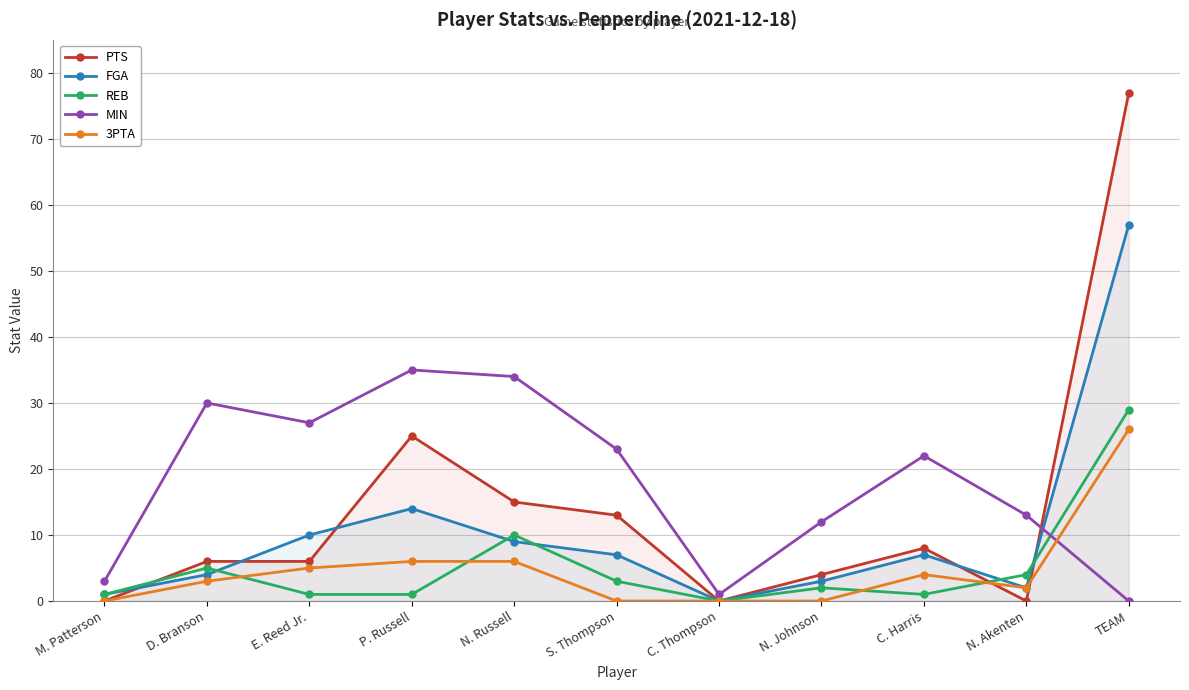

What is the difference between the maximum and second lowest values in the REB series?

28